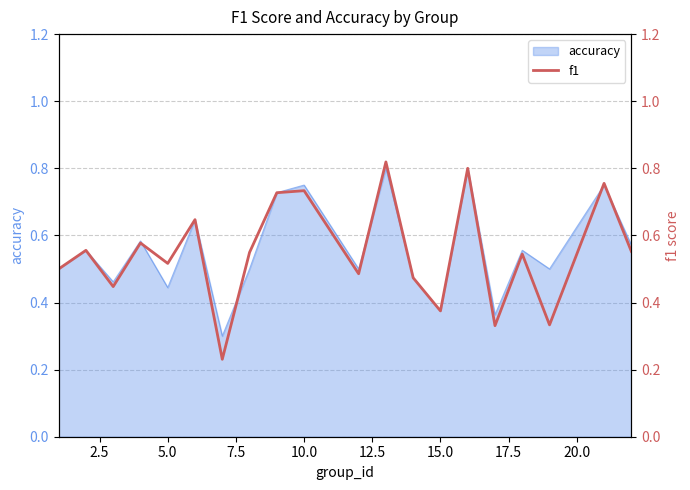

Does the chart have visible grid lines?

Yes